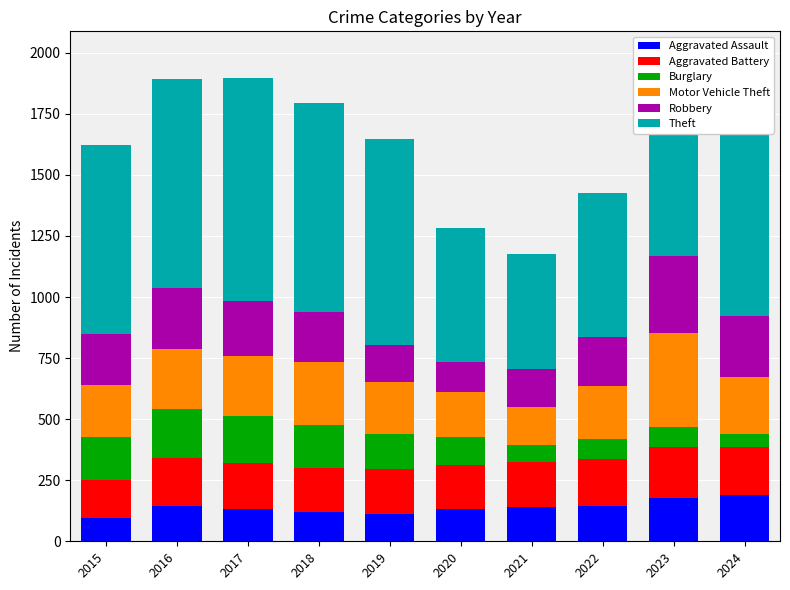

What is the total value across all series at 2019?

1645